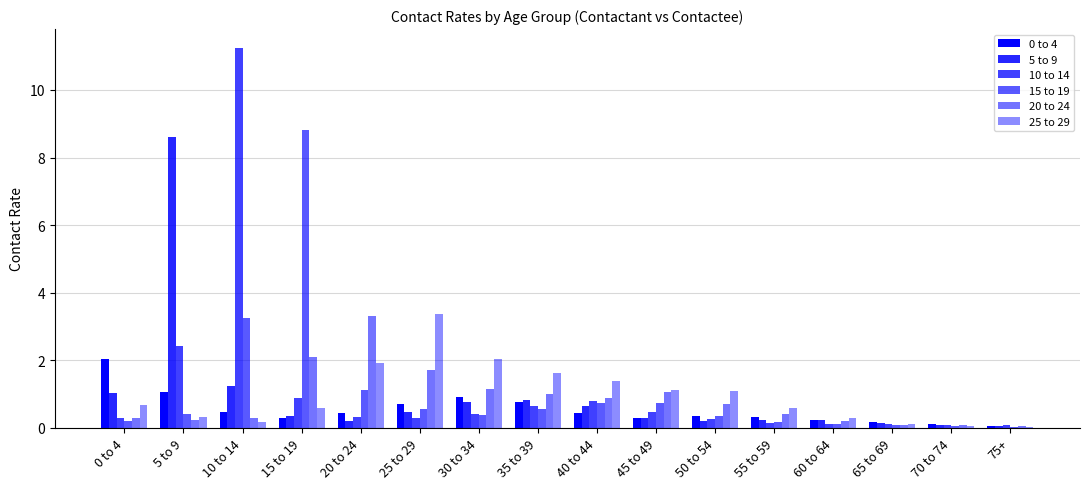

Are the bars horizontal?

No